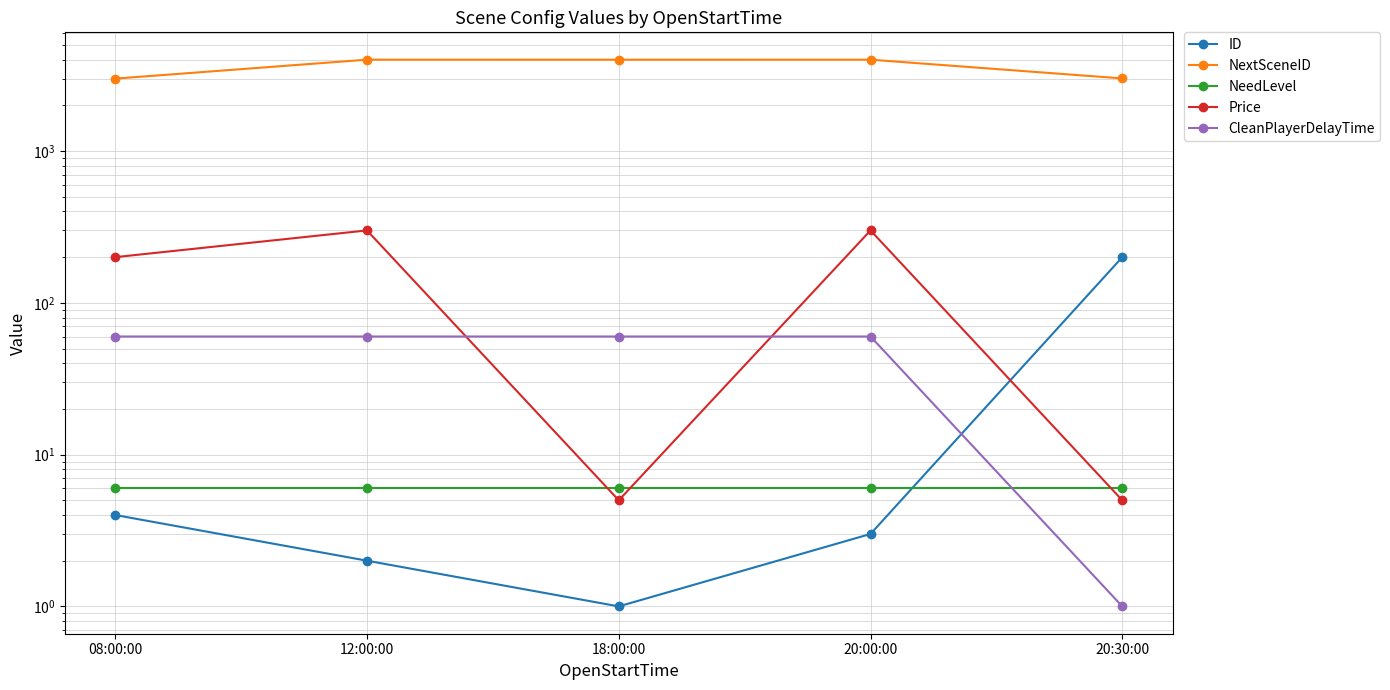

Where do NeedLevel and Price first cross each other?

12:00:00 and 18:00:00